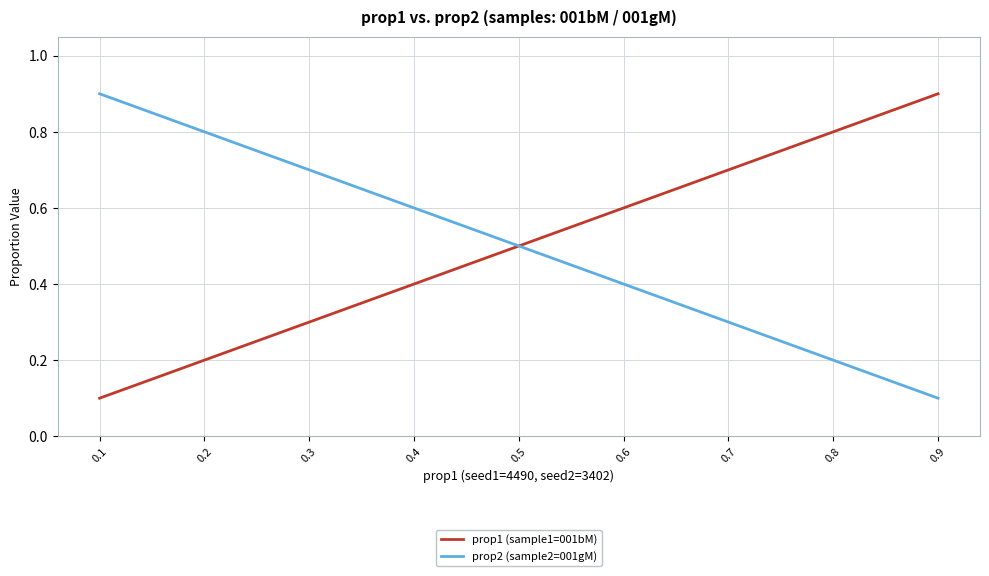

Is this an area chart (filled region under the line)?

No